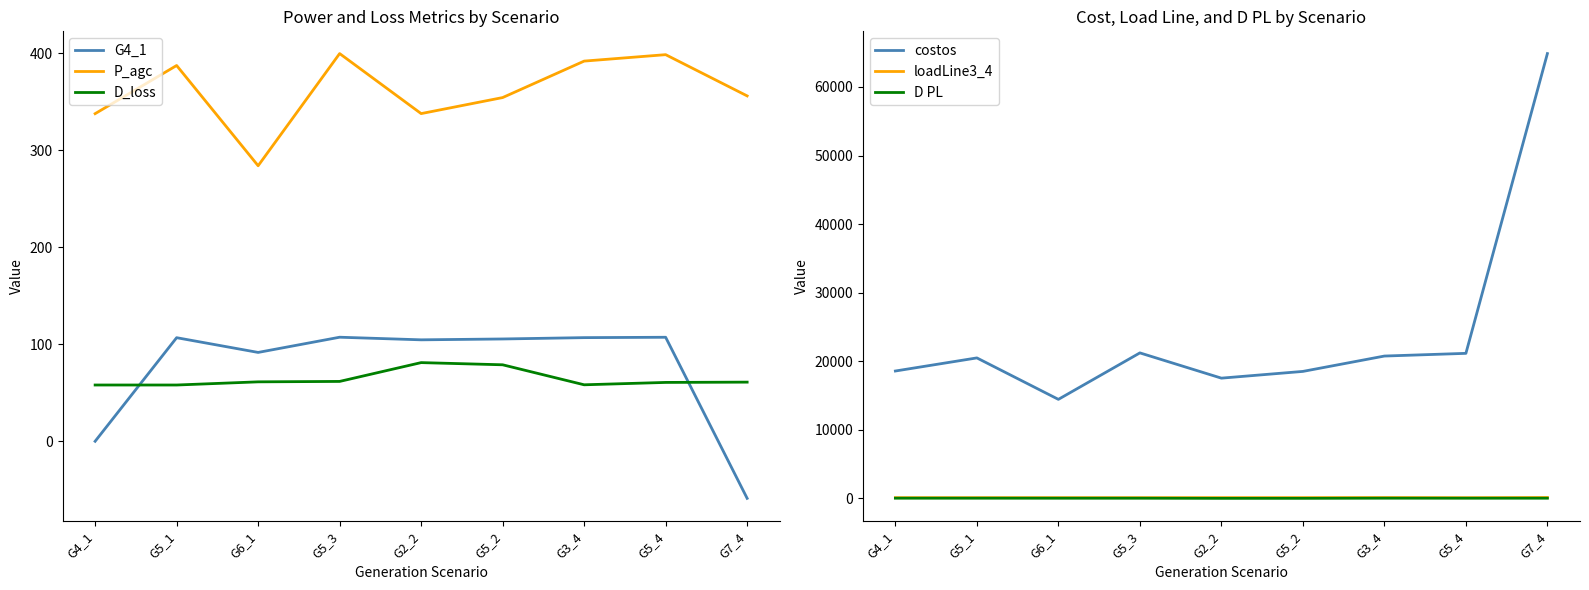

What is the value of the D_loss point at the 8th from the left?

60.7